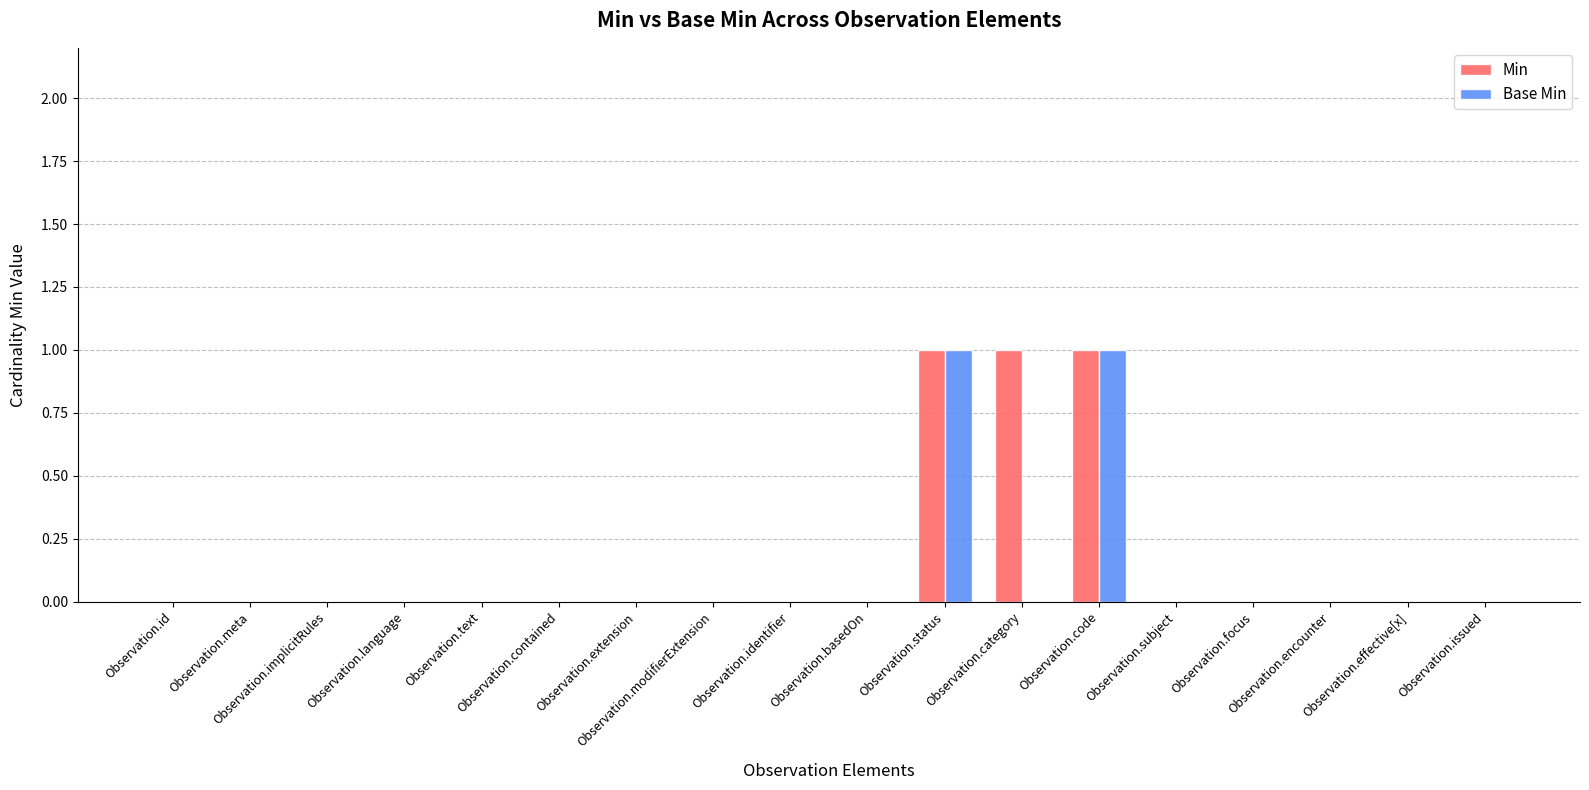

What is the sum of all Min values?

3